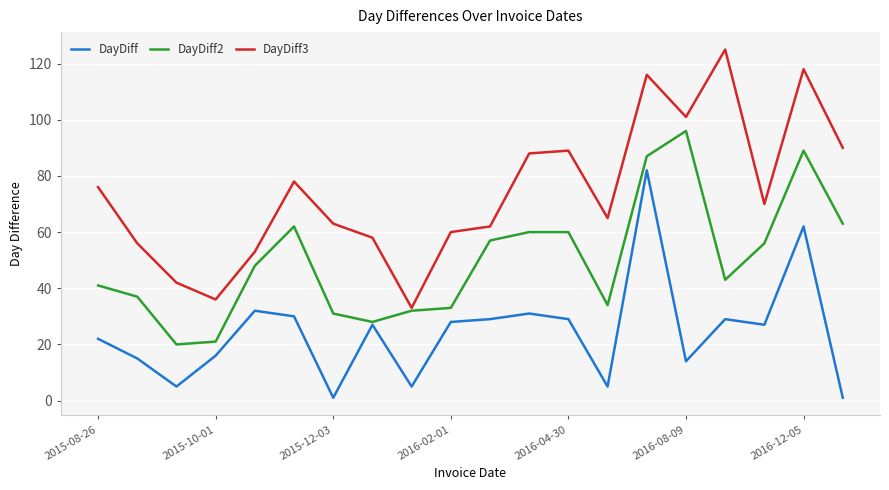

True or false: DayDiff and DayDiff3 intersect in this chart.

False